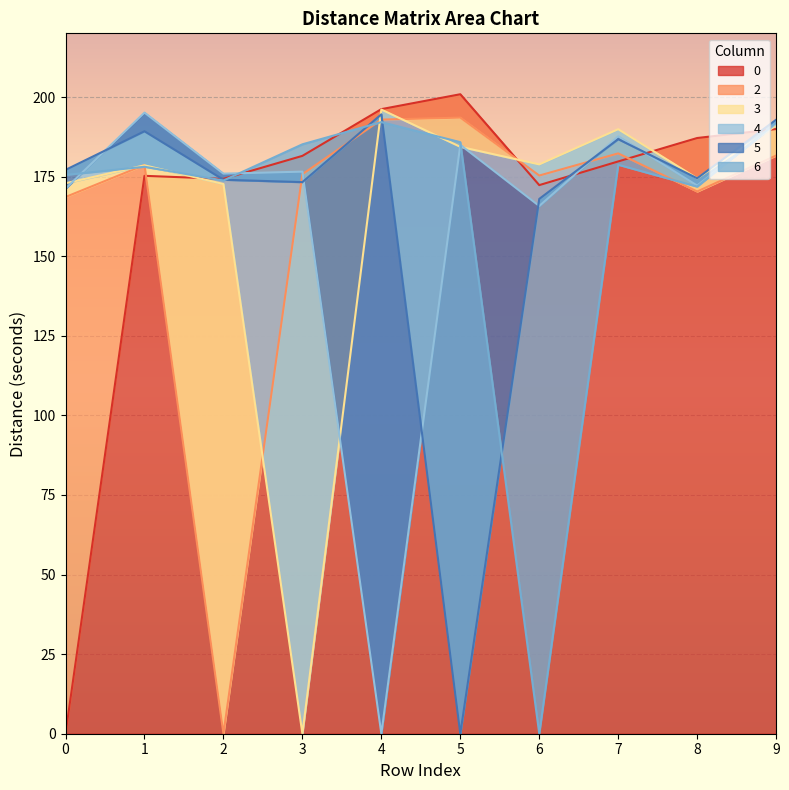

What is the sum of all 3 values?

1638.8